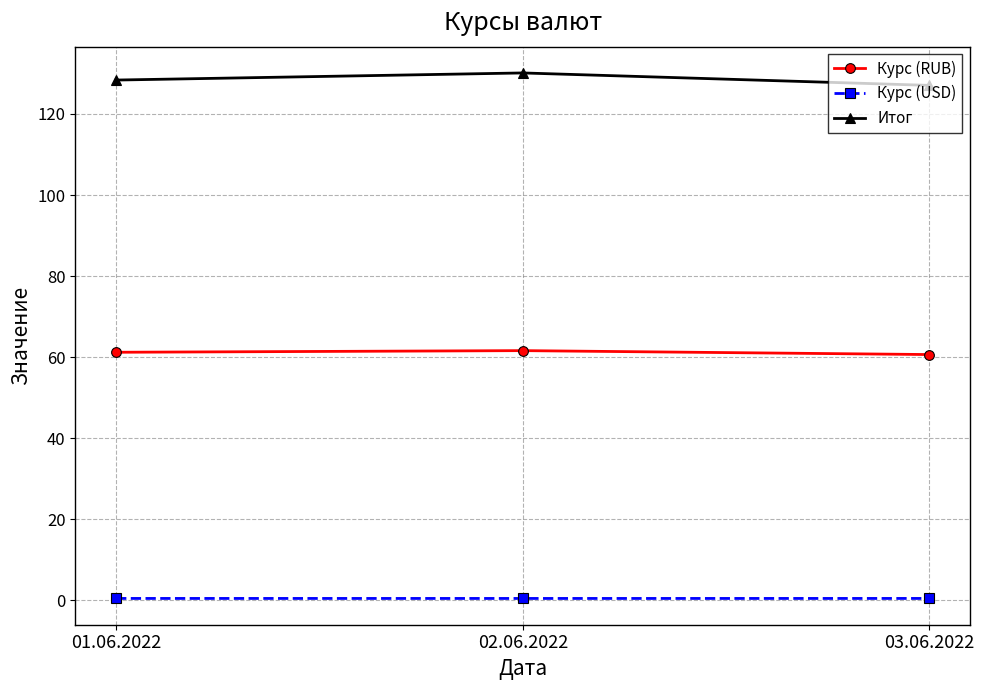

How many lines are shown in the chart?

3